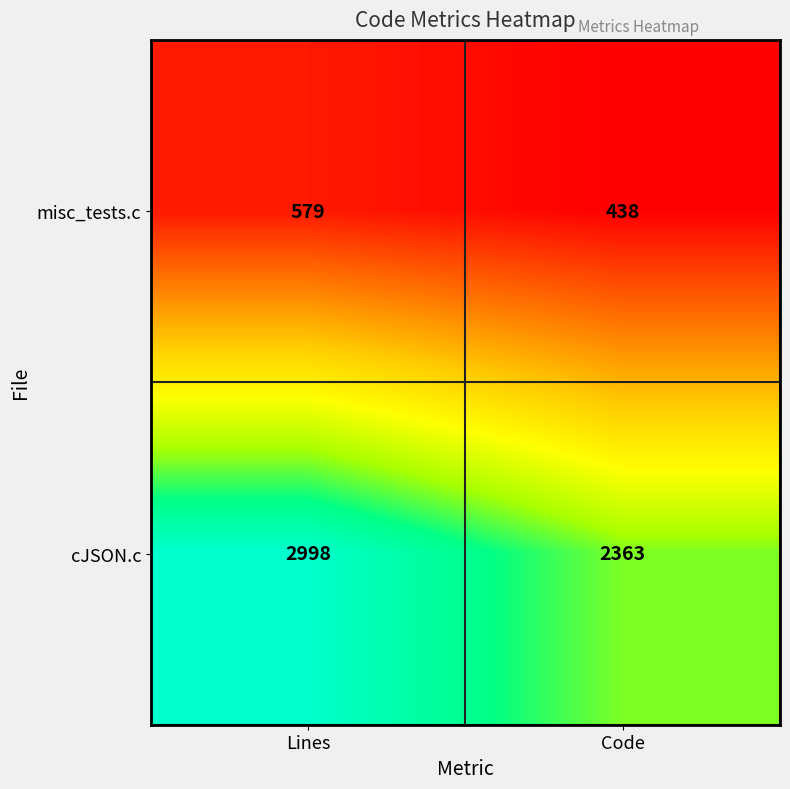

At how many categories does at least one series exceed 2407?

1